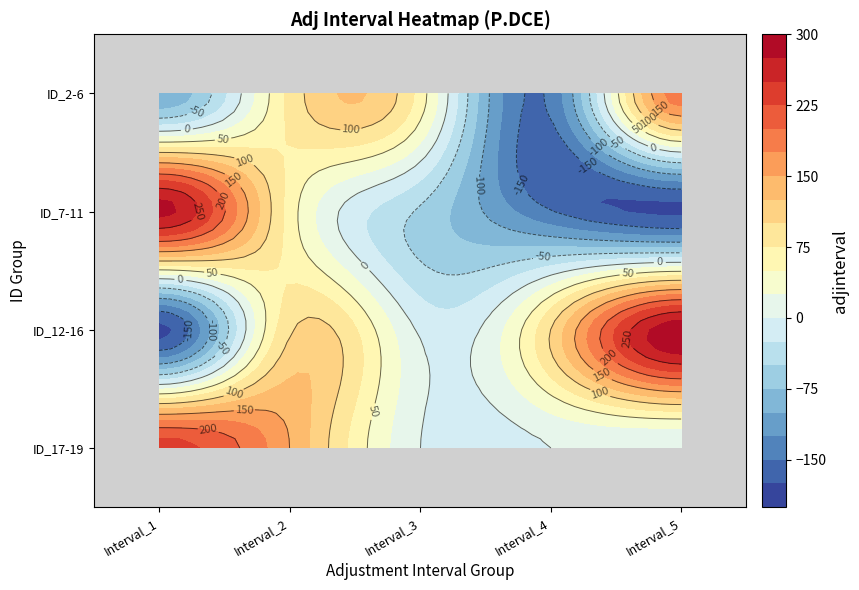

At how many categories does at least one series exceed -109?

5